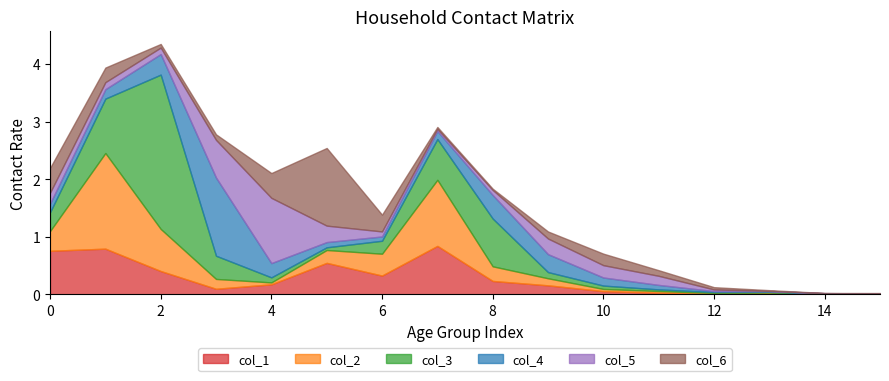

Reading left to right, list all the values displayed in this chart.

col_1: 0=0.8	1=0.8	2=0.4	3=0.1	4=0.2	5=0.5	6=0.3	7=0.8	8=0.2	9=0.2	10=0.1	11=0.0	12=0.0	13=0.0	14=0.0	15=0.0
col_2: 0=0.3	1=1.7	2=0.7	3=0.2	4=0.0	5=0.2	6=0.4	7=1.1	8=0.3	9=0.1	10=0.0	11=0.0	12=0.0	13=0.0	14=0.0	15=0.0
col_3: 0=0.3	1=0.9	2=2.7	3=0.4	4=0.1	5=0.0	6=0.2	7=0.7	8=0.8	9=0.1	10=0.1	11=0.0	12=0.0	13=0.0	14=0.0	15=0.0
col_4: 0=0.1	1=0.2	2=0.4	3=1.4	4=0.2	5=0.1	6=0.1	7=0.1	8=0.4	9=0.3	10=0.1	11=0.1	12=0.0	13=0.0	14=0.0	15=0.0
col_5: 0=0.2	1=0.1	2=0.1	3=0.7	4=1.1	5=0.3	6=0.1	7=0.0	8=0.1	9=0.3	10=0.2	11=0.2	12=0.0	13=0.0	14=0.0	15=0.0
col_6: 0=0.4	1=0.3	2=0.1	3=0.1	4=0.4	5=1.3	6=0.3	7=0.0	8=0.0	9=0.1	10=0.2	11=0.1	12=0.0	13=0.0	14=0.0	15=0.0